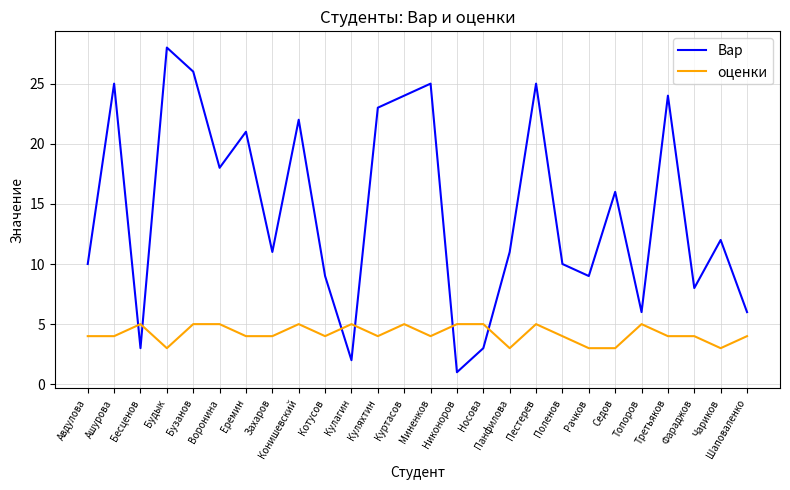

Between Ашурова and Воронина, which series saw the biggest shift?

Вар